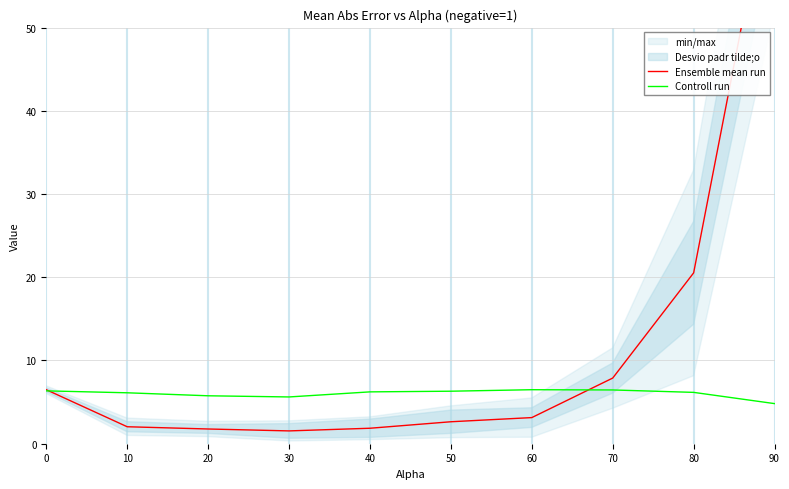

How many lines are shown in the chart?

2